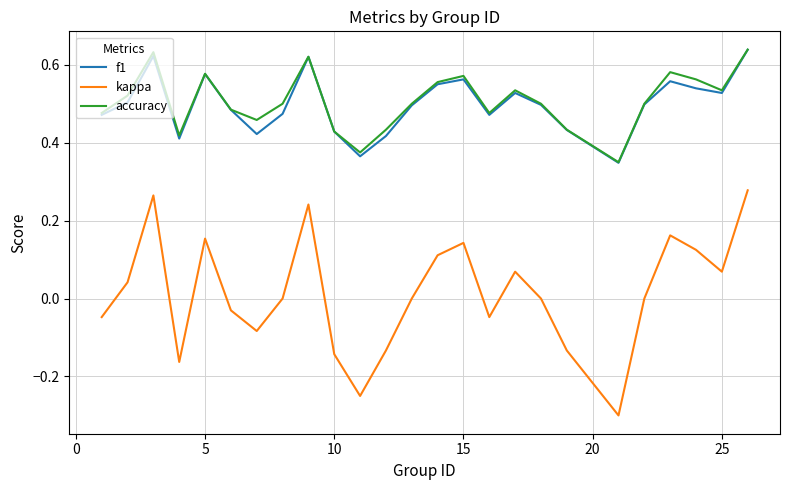

True or false: accuracy and kappa cross at least once.

False